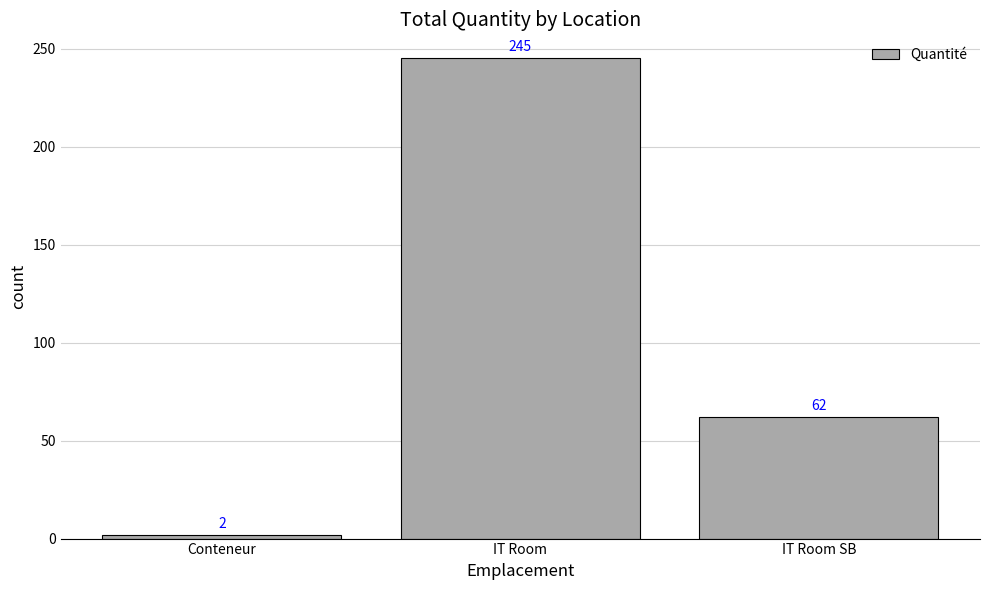

Approximately how many times larger is the value at IT Room compared to Conteneur?

122.5